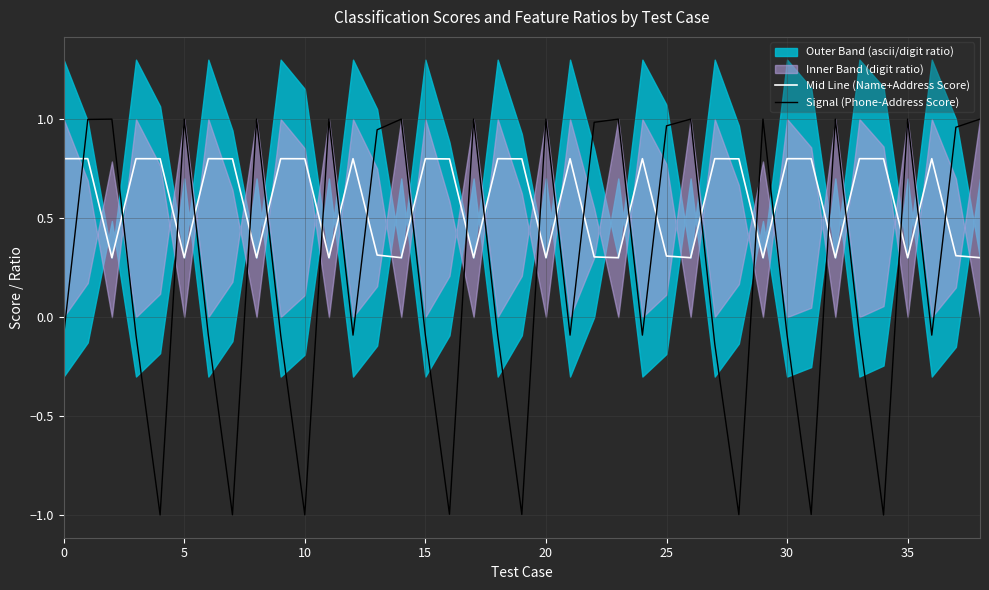

True or false: Signal (Phone-Address Score) and Mid Line (Name+Address Score) intersect in this chart.

True